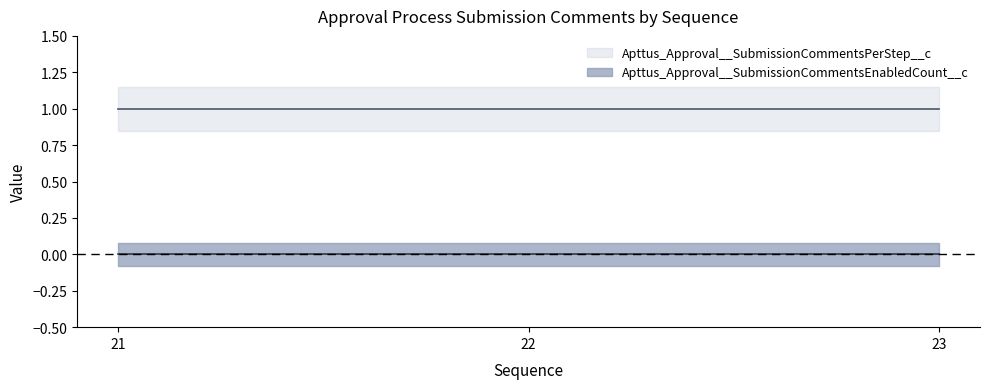

Between 21 and 22, which is larger?

21